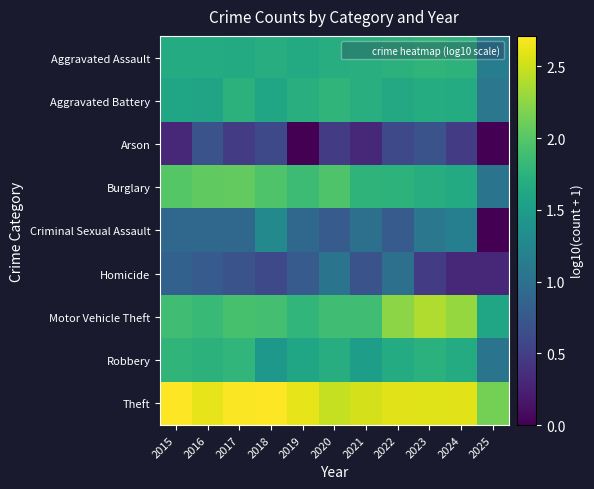

What is the greatest value displayed?

2.7